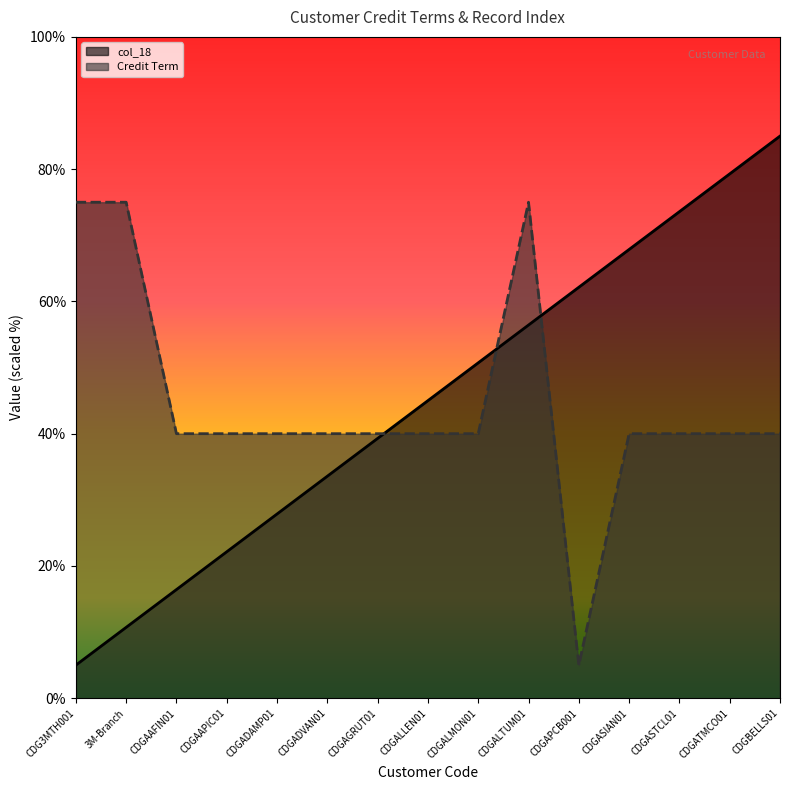

Which series has the widest spread of values?

col_18